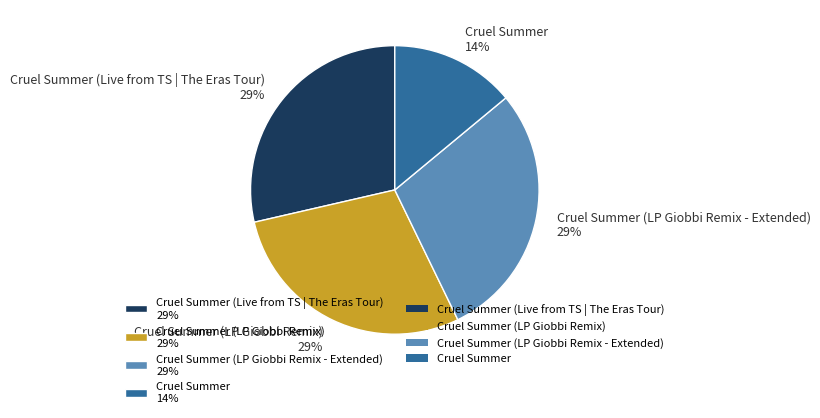

Does any single category account for the majority?

No